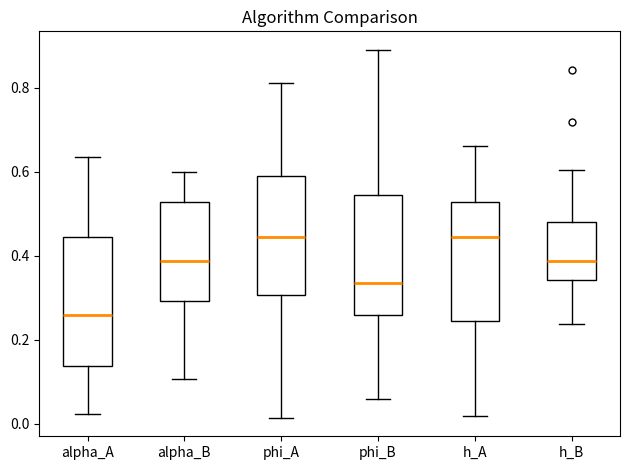

Reading left to right, read every box against the y-axis: the position of its median line, the range the box covers, and the ends of its whiskers. The values are not printed on the chart, so give them approximately, as read against the axis.

alpha_A: median 0.26, box 0.14 to 0.44, whiskers 0.02 to 0.64
alpha_B: median 0.38, box 0.30 to 0.52, whiskers 0.10 to 0.60
phi_A: median 0.44, box 0.30 to 0.60, whiskers 0.02 to 0.82
phi_B: median 0.34, box 0.26 to 0.54, whiskers 0.06 to 0.90
h_A: median 0.44, box 0.24 to 0.52, whiskers 0.02 to 0.66
h_B: median 0.38, box 0.34 to 0.48, whiskers 0.24 to 0.60